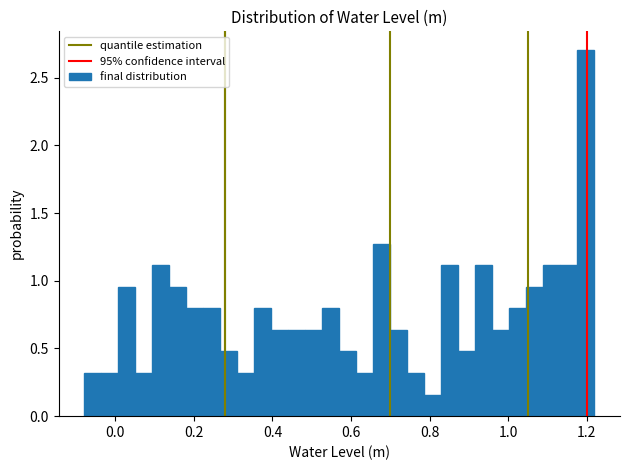

Around what value on the x-axis is the tallest bar? Give the approximate position of its centre, as read against the axis.

1.20